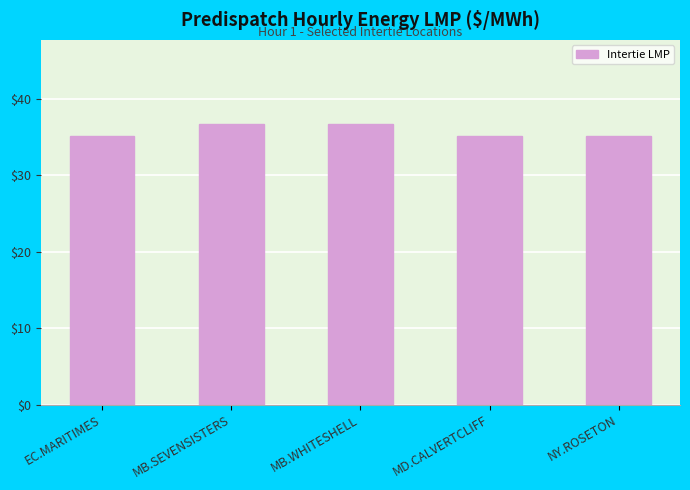

What is the label of the 2nd bar from the left?

MB.SEVENSISTERS